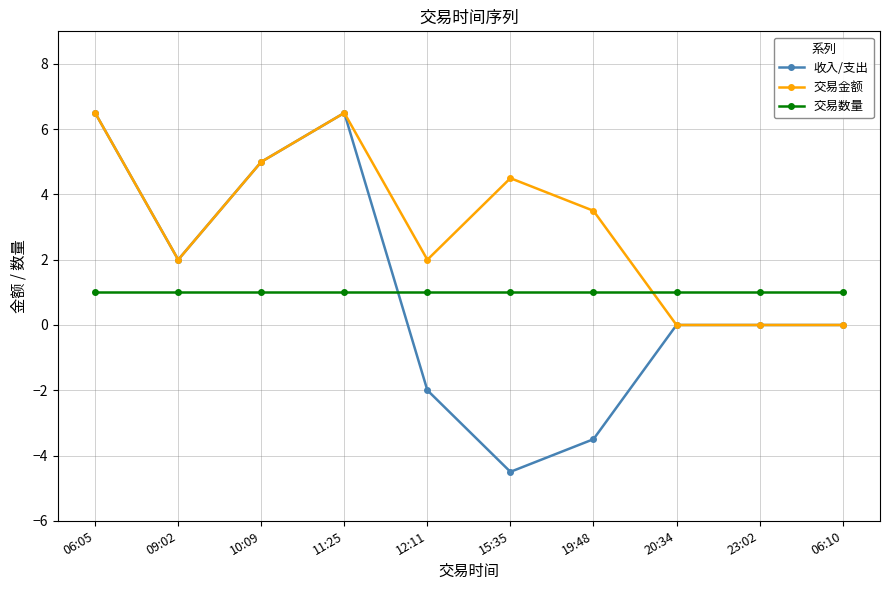

Does the chart display data point markers on the line(s)?

Yes